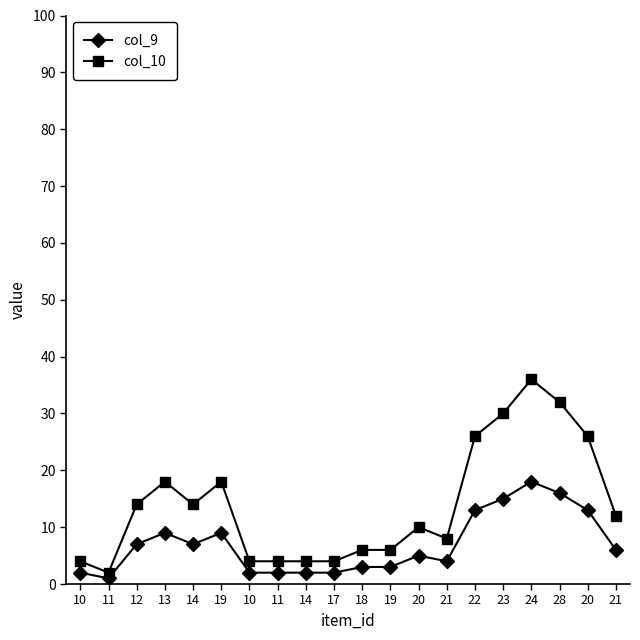

What is the average value of the col_10 series?

14